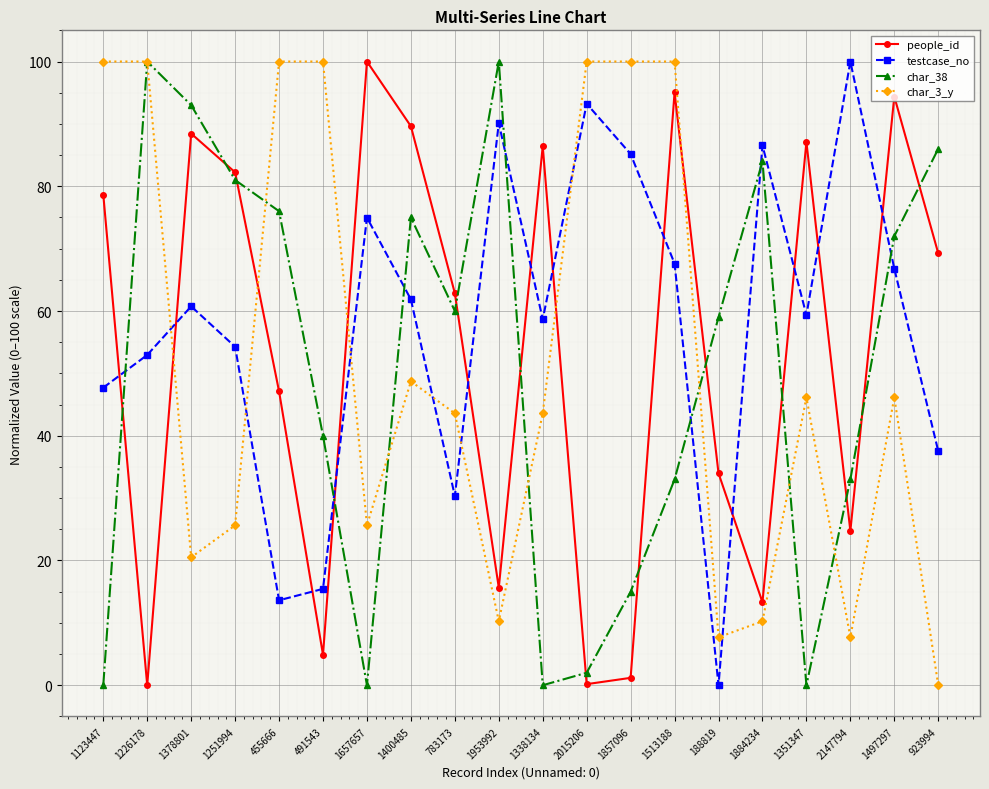

How many values in the people_id series are below 69?

10